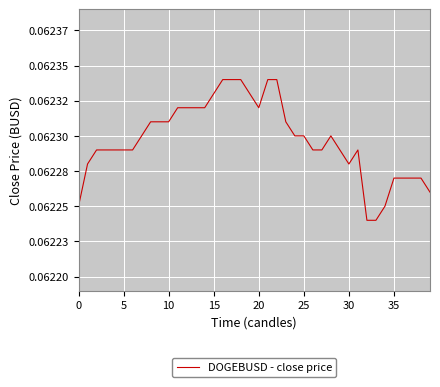

Does the chart have visible grid lines?

Yes